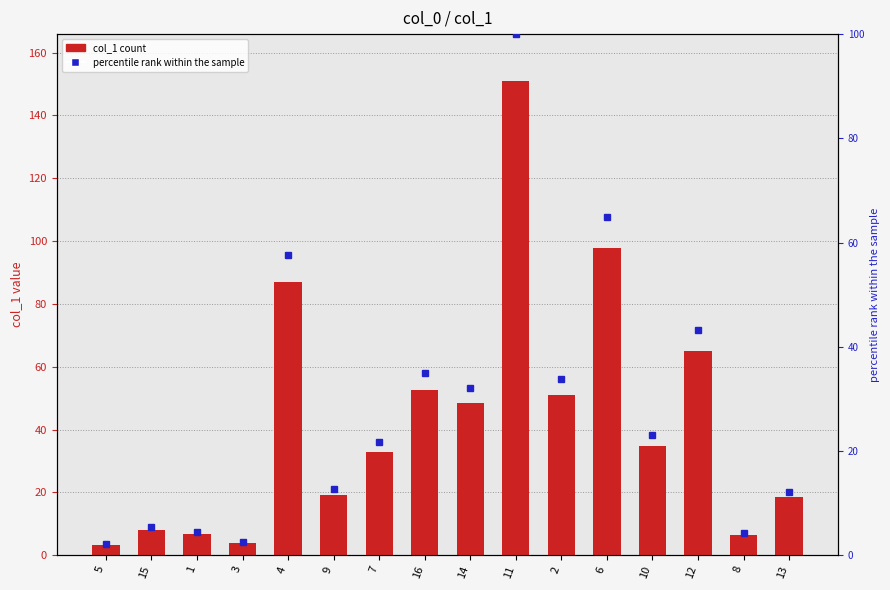

Reading left to right, extract all data points from this chart.

col_1: 5=3.3	15=8.1	1=6.6	3=3.9	4=87.0	9=19.3	7=32.8	16=52.7	14=48.5	11=150.8	2=51.0	6=97.8	10=34.9	12=65.1	8=6.5	13=18.4
percentile rank: 5=2.2	15=5.4	1=4.4	3=2.6	4=57.7	9=12.8	7=21.8	16=34.9	14=32.2	11=100.0	2=33.8	6=64.9	10=23.1	12=43.2	8=4.3	13=12.2